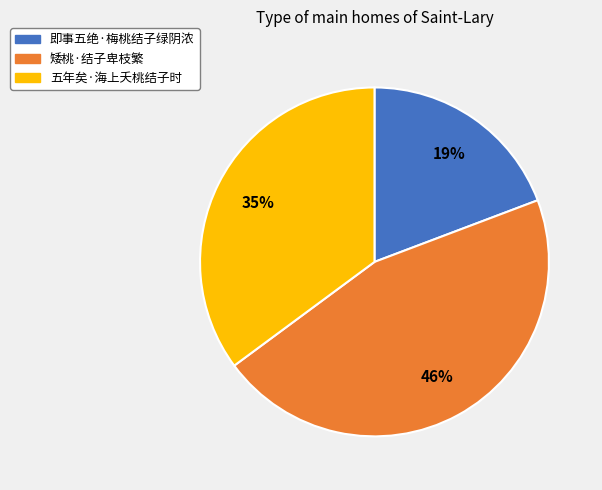

Is it true that 五年矣·海上夭桃结子时 is 27% of the pie?

False